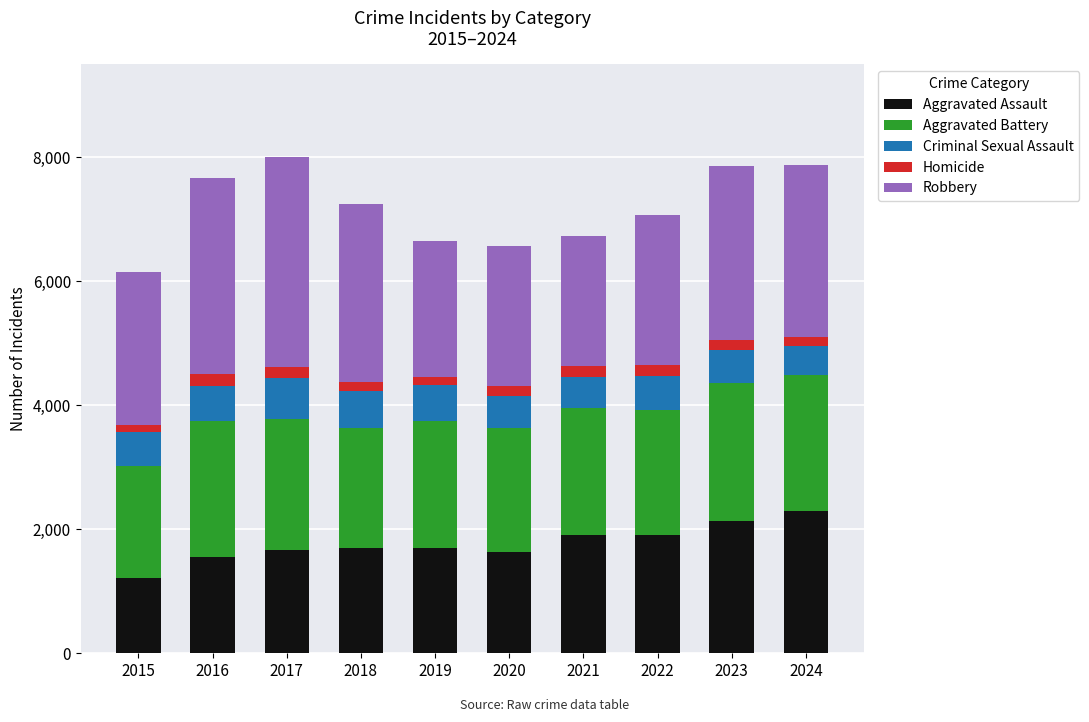

True or false: Aggravated Assault has a value of 2288 at 2024.

True